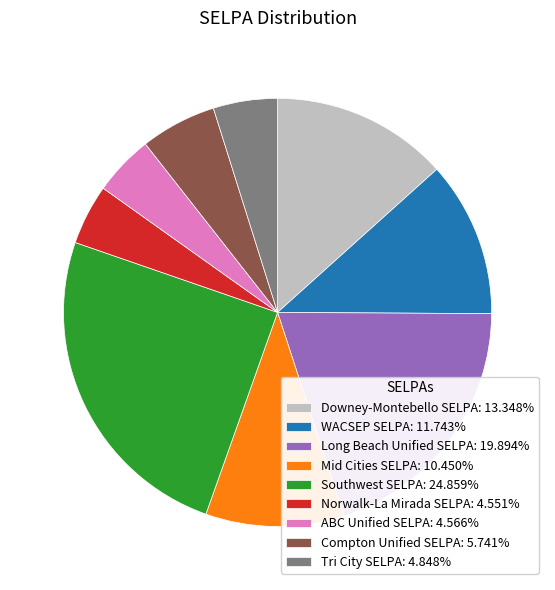

Is the sum of Downey-Montebello SELPA: 13.348% and Long Beach Unified SELPA: 19.894% greater than half?

No